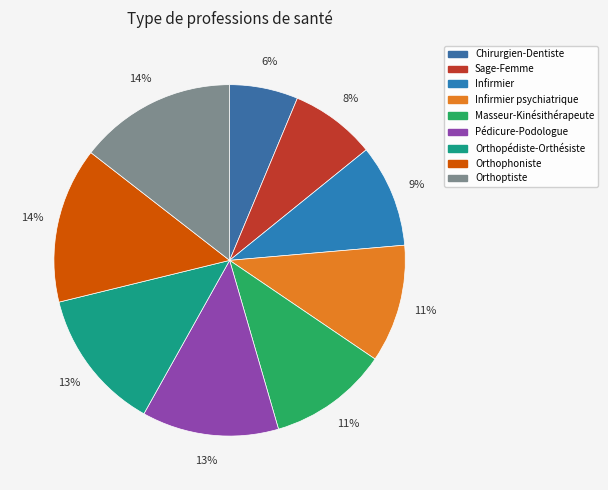

How many slices are in this pie chart?

9